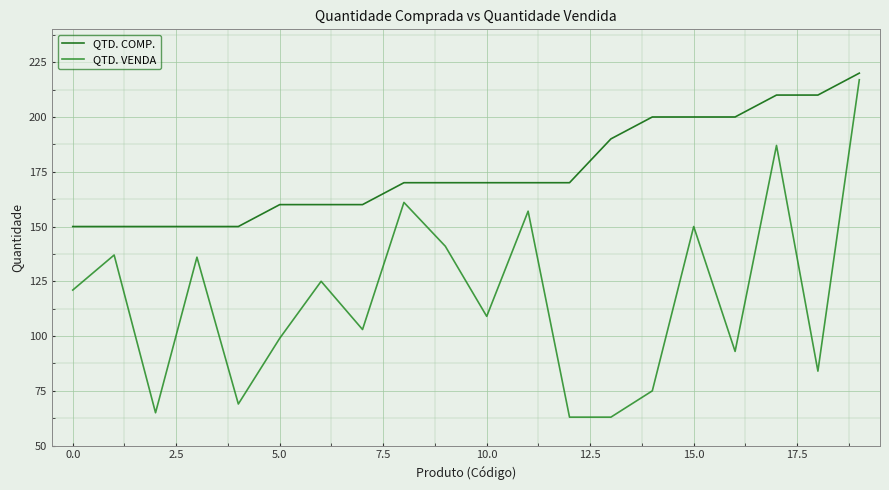

True or false: QTD. COMP. and QTD. VENDA cross at least once.

False